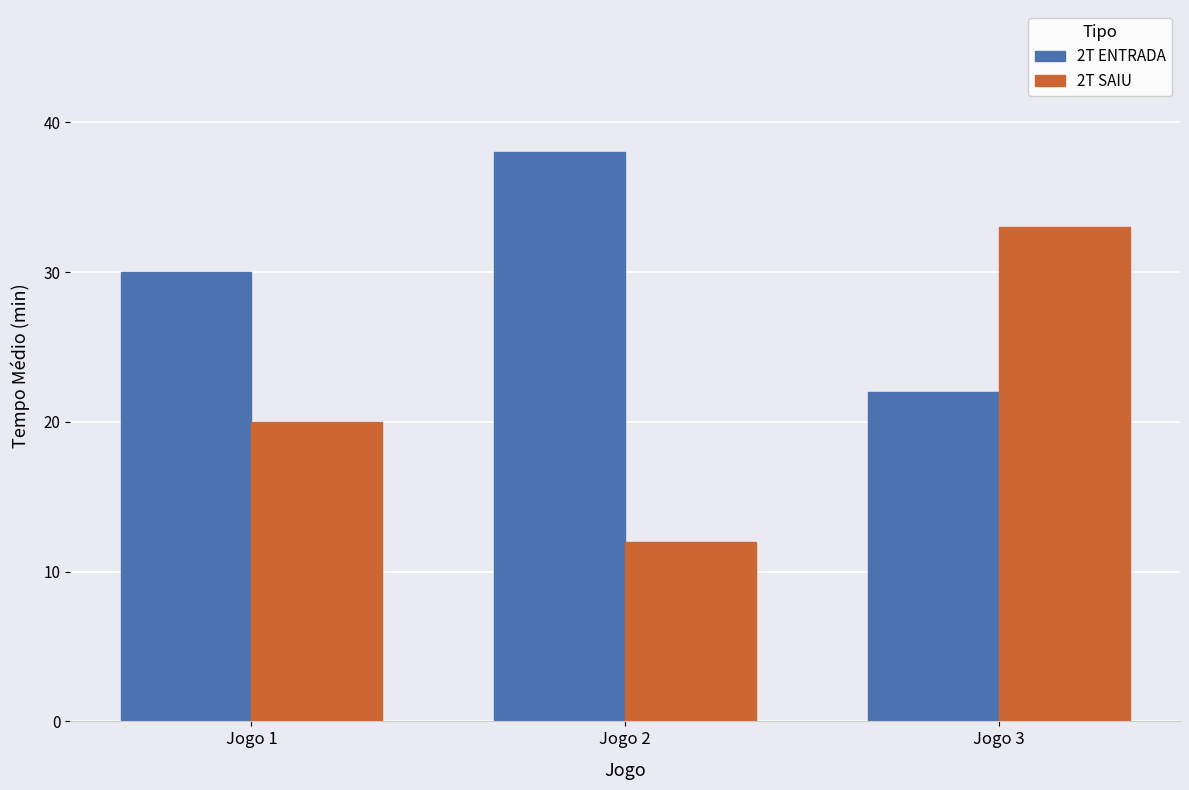

At which category is the sum across all series the highest?

Jogo 3